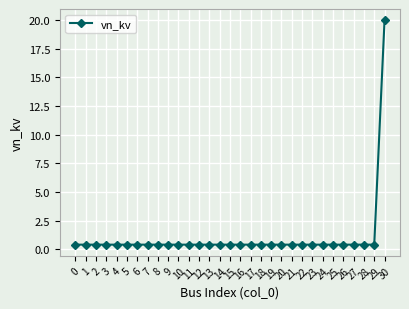

Rank the categories by value from highest to lowest.

30, 0, 1, 2, 3, 4, 5, 6, 7, 8, 9, 10, 11, 12, 13, 14, 15, 16, 17, 18, 19, 20, 21, 22, 23, 24, 25, 26, 27, 28, 29